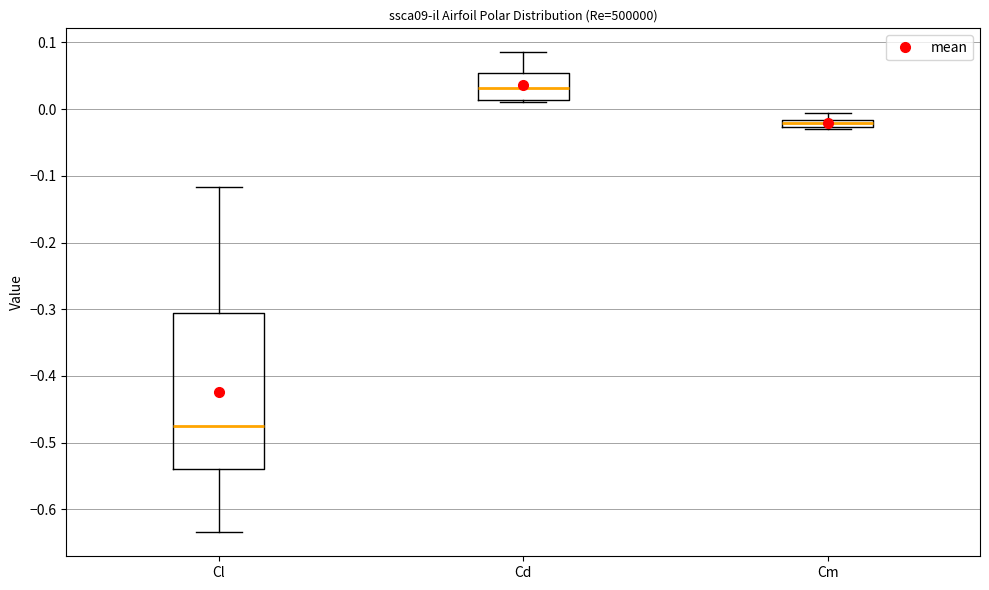

Where is the lower edge of the box for Cl on the y-axis? The values are not printed on the chart, so give them approximately, as read against the axis.

-0.54